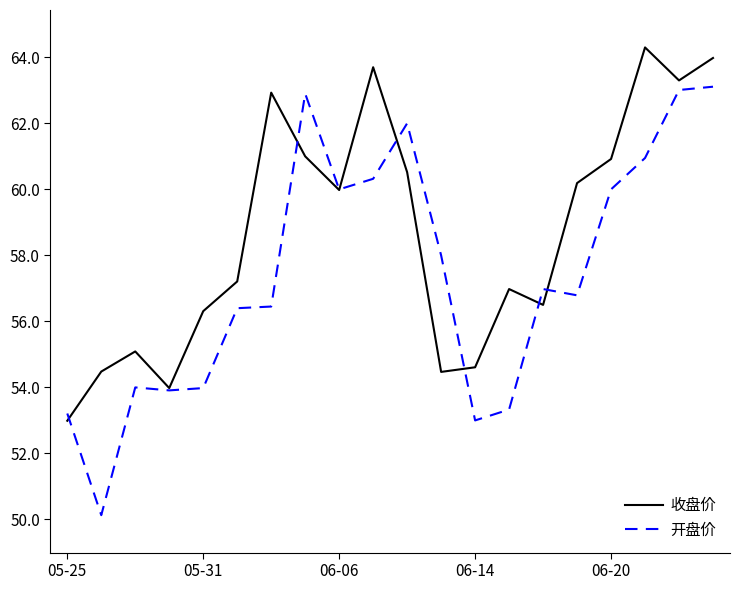

Which series has the largest total across all categories?

收盘价